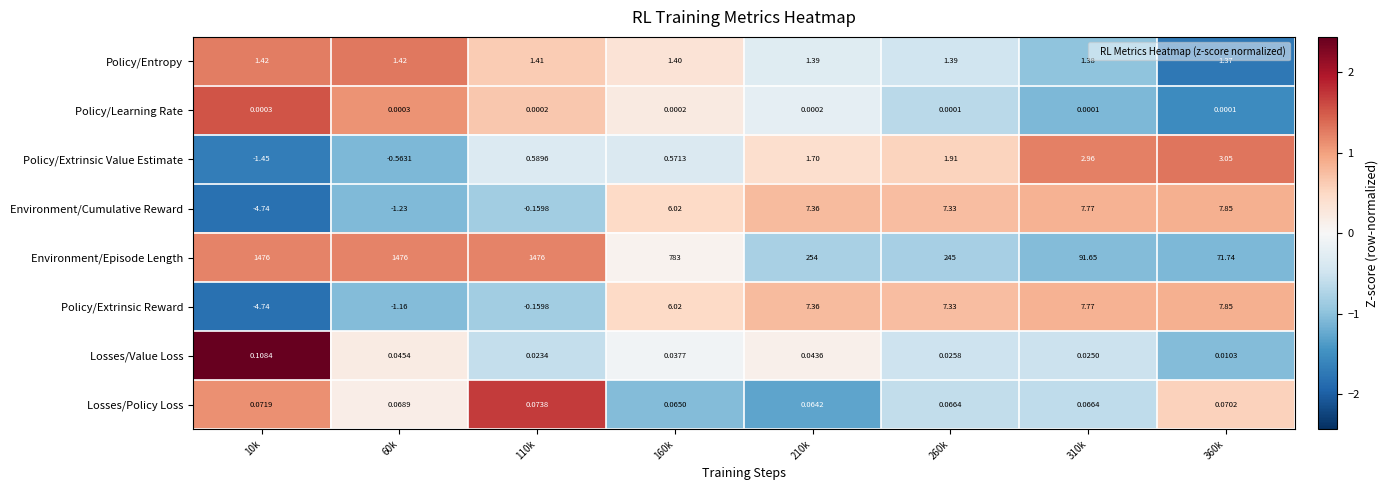

Is the value of Losses/Value Loss at 310k greater than the value of Policy/Learning Rate at 110k?

Yes